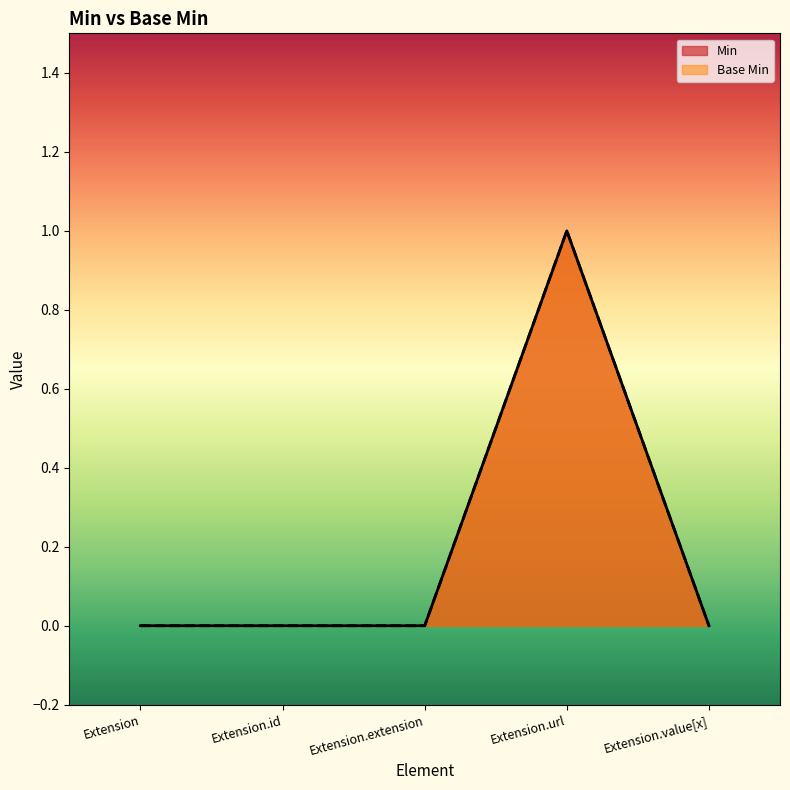

What is the sum of all Base Min values?

1